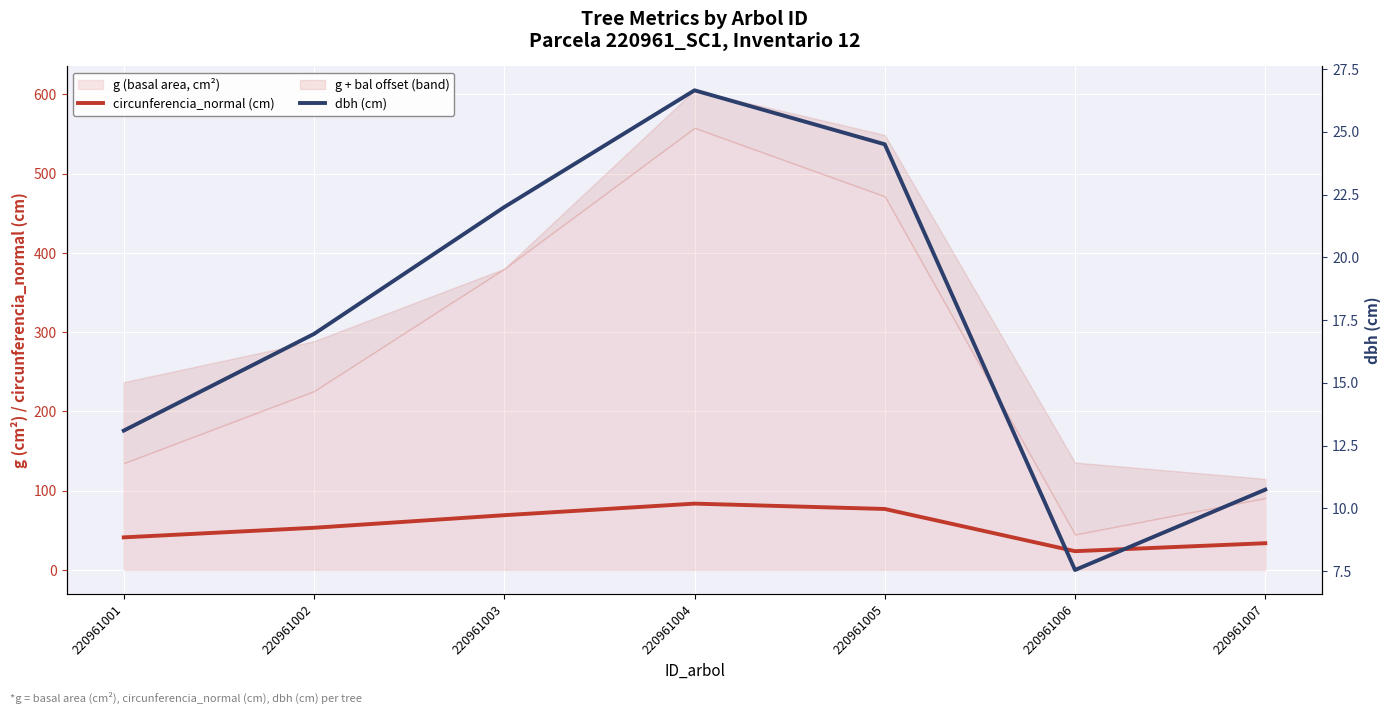

Count the number of categories in the chart.

7